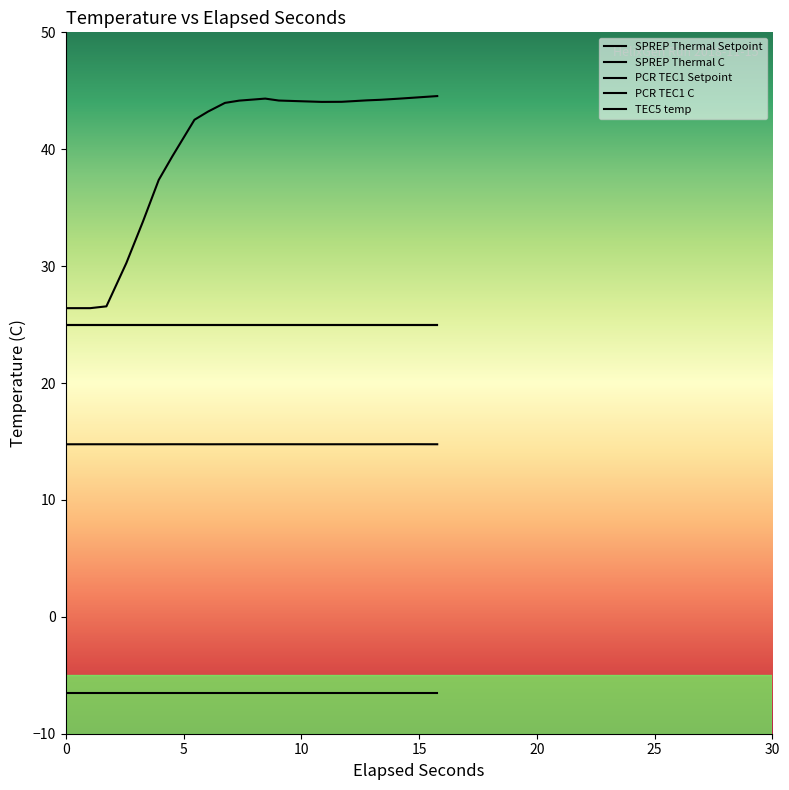

Is this an area chart (filled region under the line)?

No